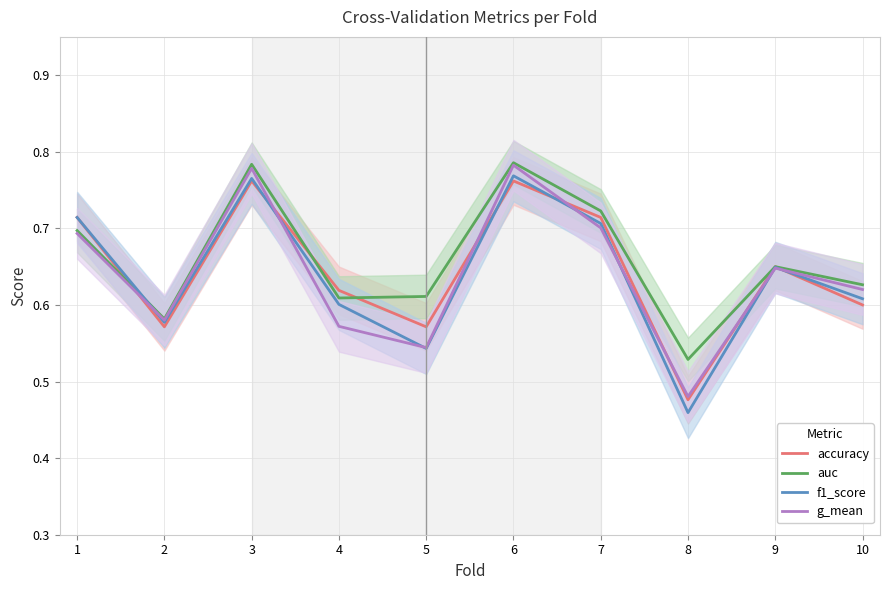

Count the f1_score values in the range 0 to 1.

10